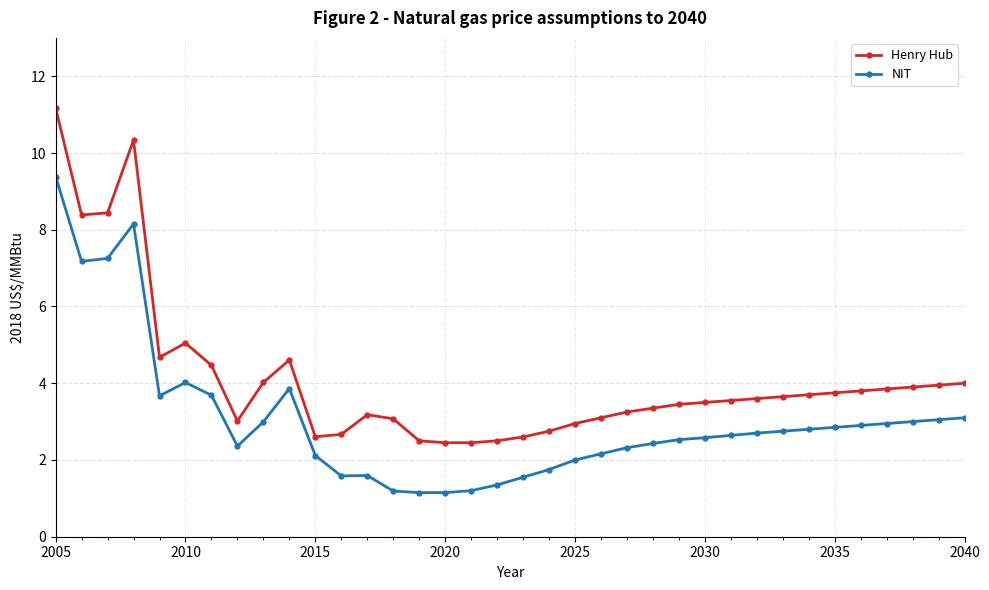

Which series has the largest range (max minus min)?

Henry Hub